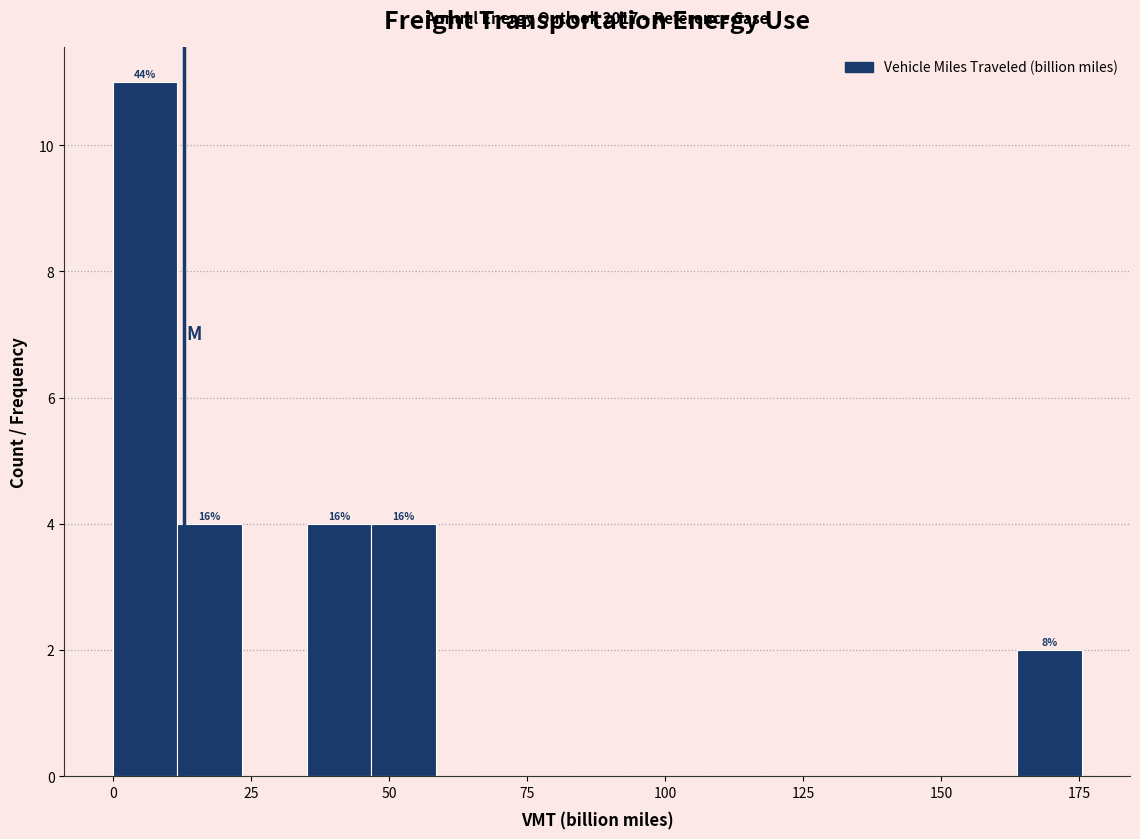

Around what value on the x-axis is the tallest bar? Give the approximate position of its centre, as read against the axis.

5